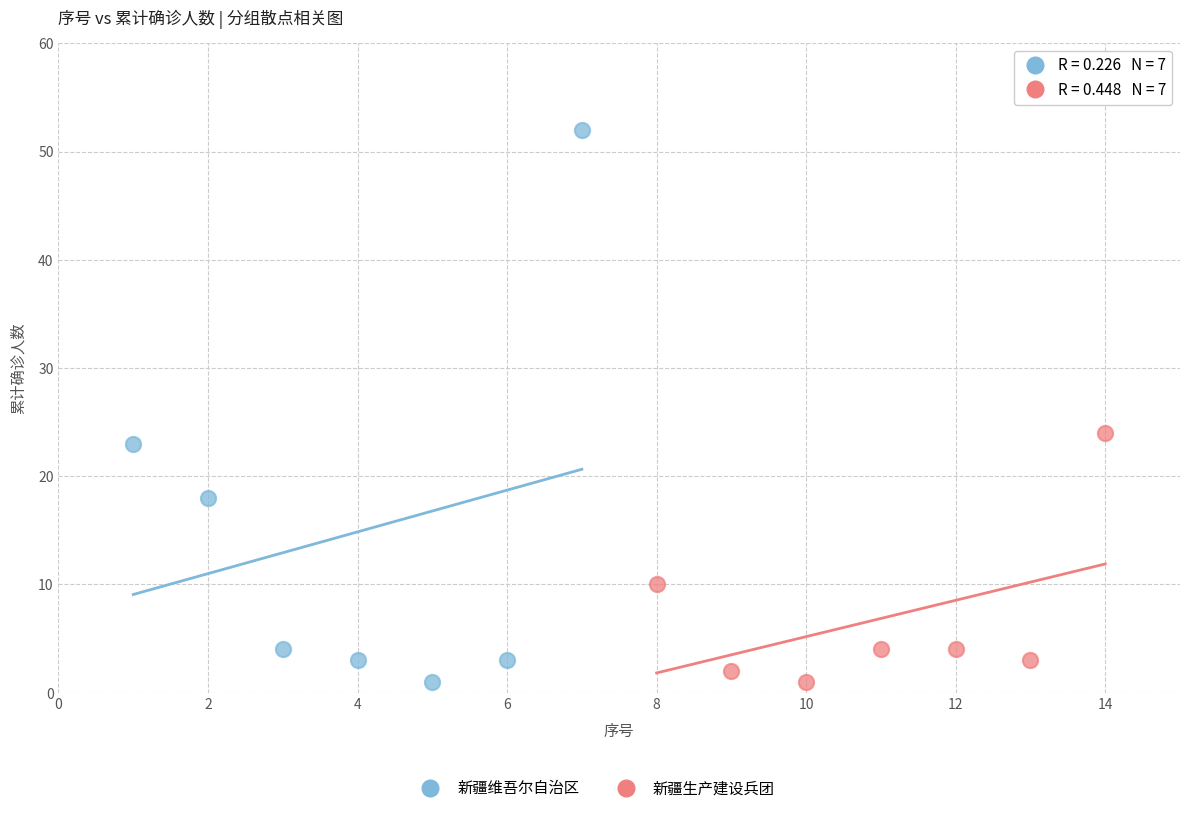

Which series has the widest spread of Y values?

新疆维吾尔自治区